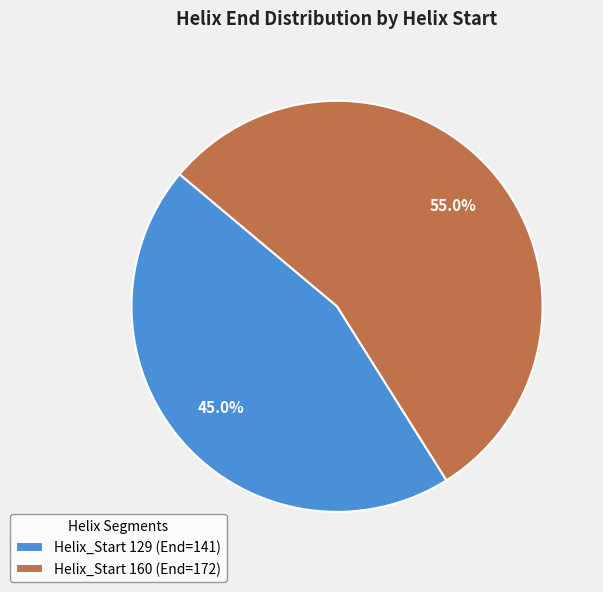

How much of the chart is everything except Helix_Start 160 (End=172)?

45.0%